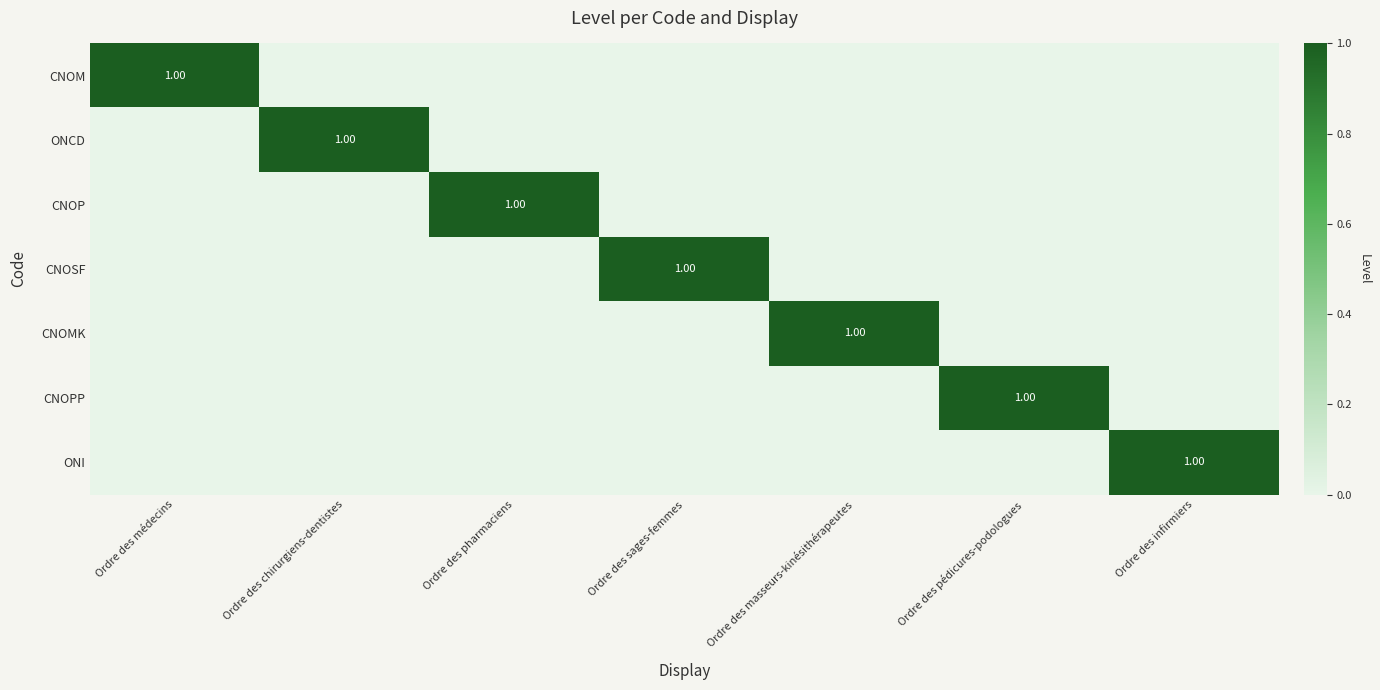

How many ONI values are between 0 and 1?

7